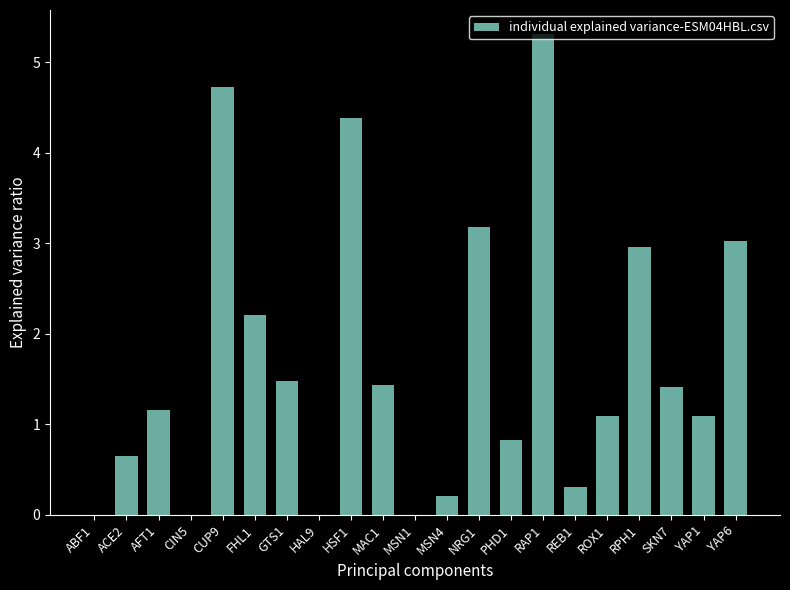

Reading right to left, extract all data points from this chart.

3.0	1.1	1.4	3.0	1.1	0.3	5.3	0.8	3.2	0.2	0.0	1.4	4.4	0.0	1.5	2.2	4.7	0.0	1.2	0.7	0.0